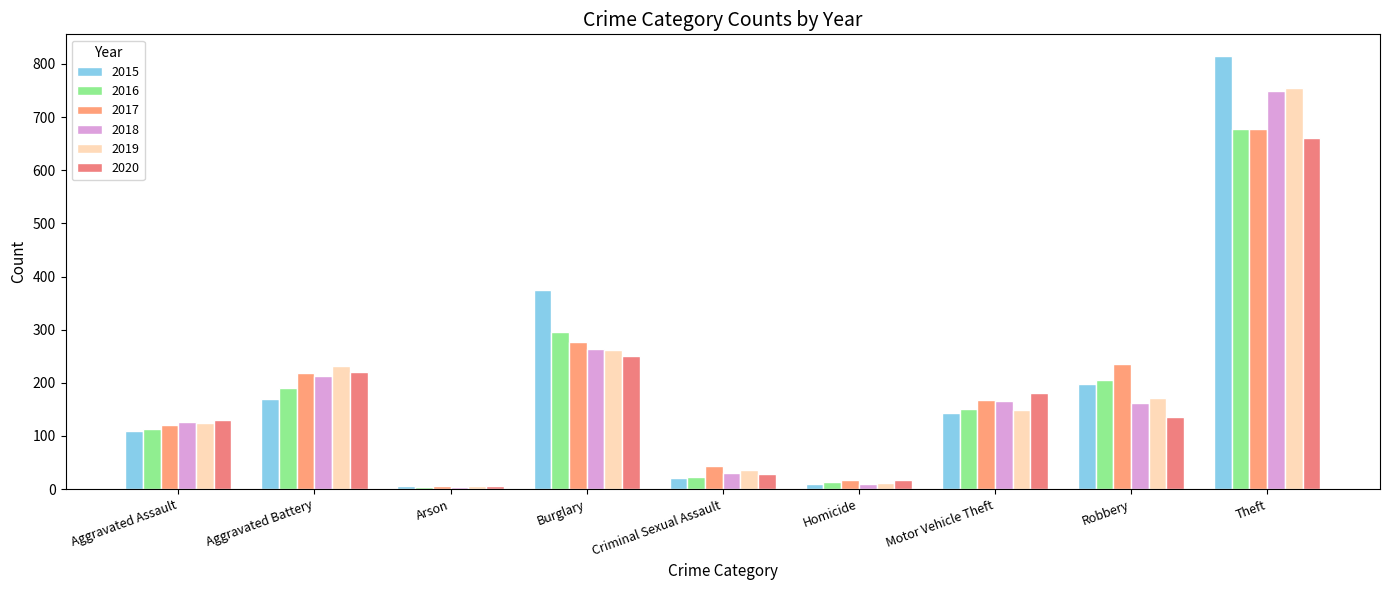

How many data points in 2020 are less than 136?

4